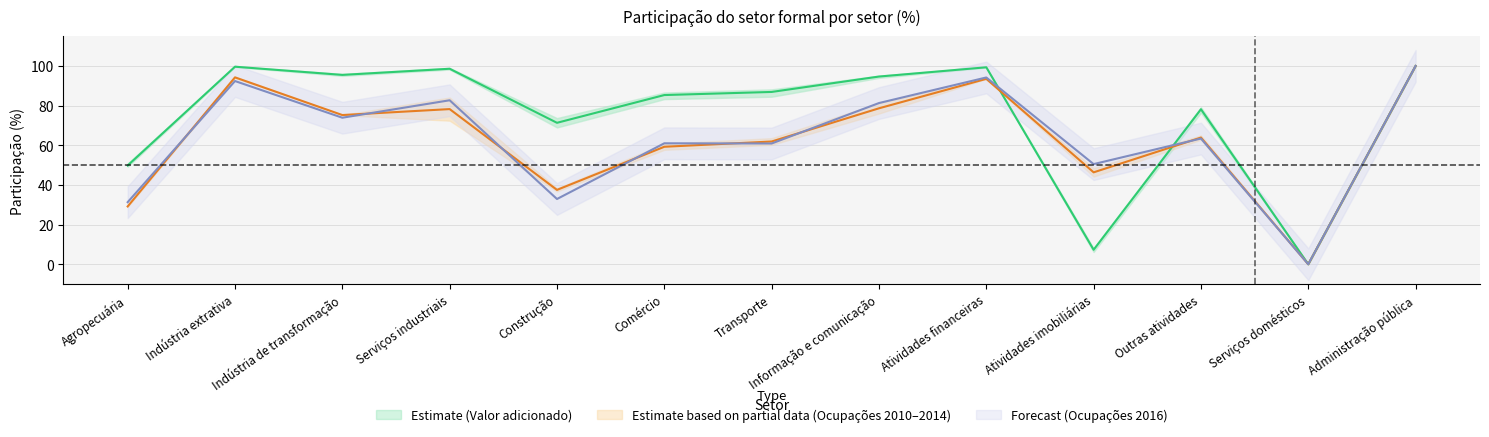

What is the sum of the Ocupações 2010 values at Comércio and Serviços domésticos?

59.2